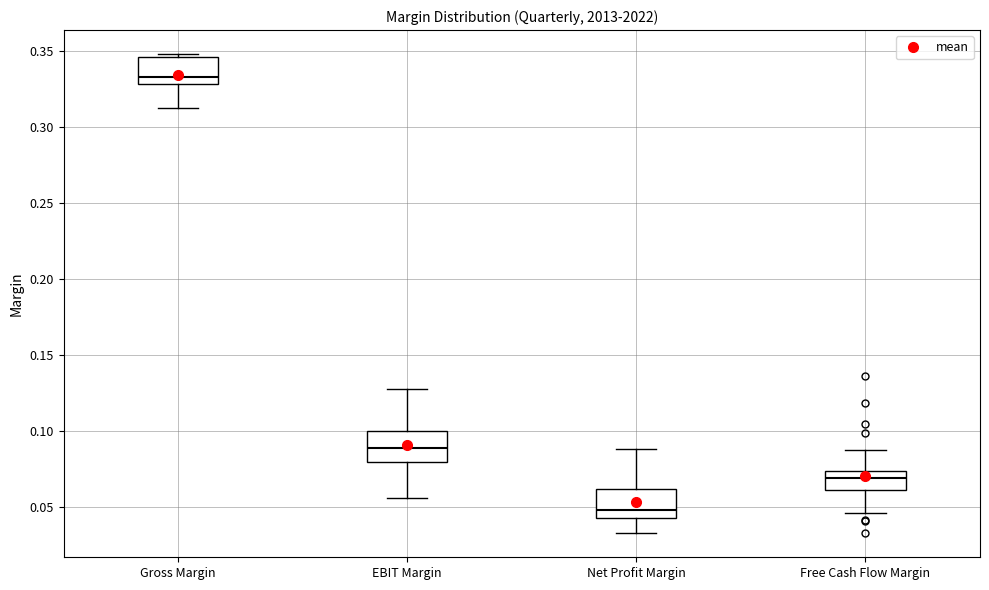

Where is the lower edge of the box for Free Cash Flow Margin on the y-axis? The values are not printed on the chart, so give them approximately, as read against the axis.

0.060